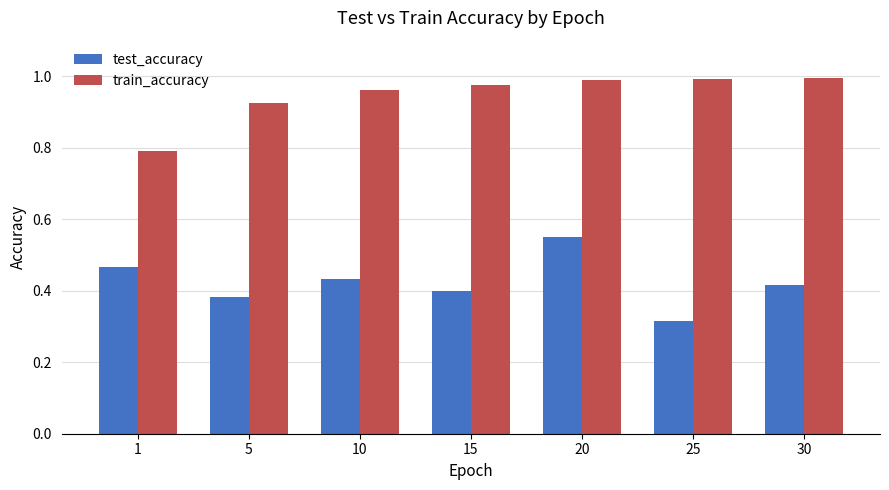

What is the difference between the maximum and minimum values in the test_accuracy series?

0.2